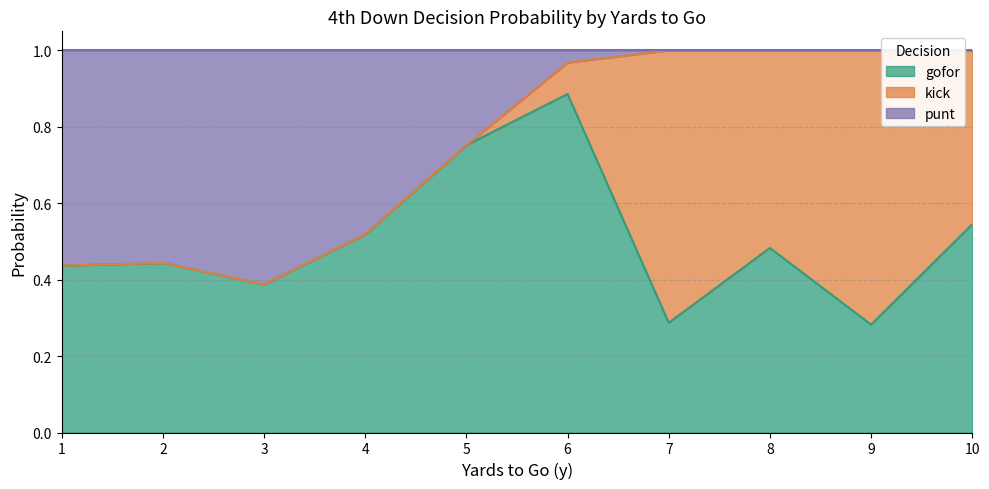

What is the total value across all series at 9?

1.0